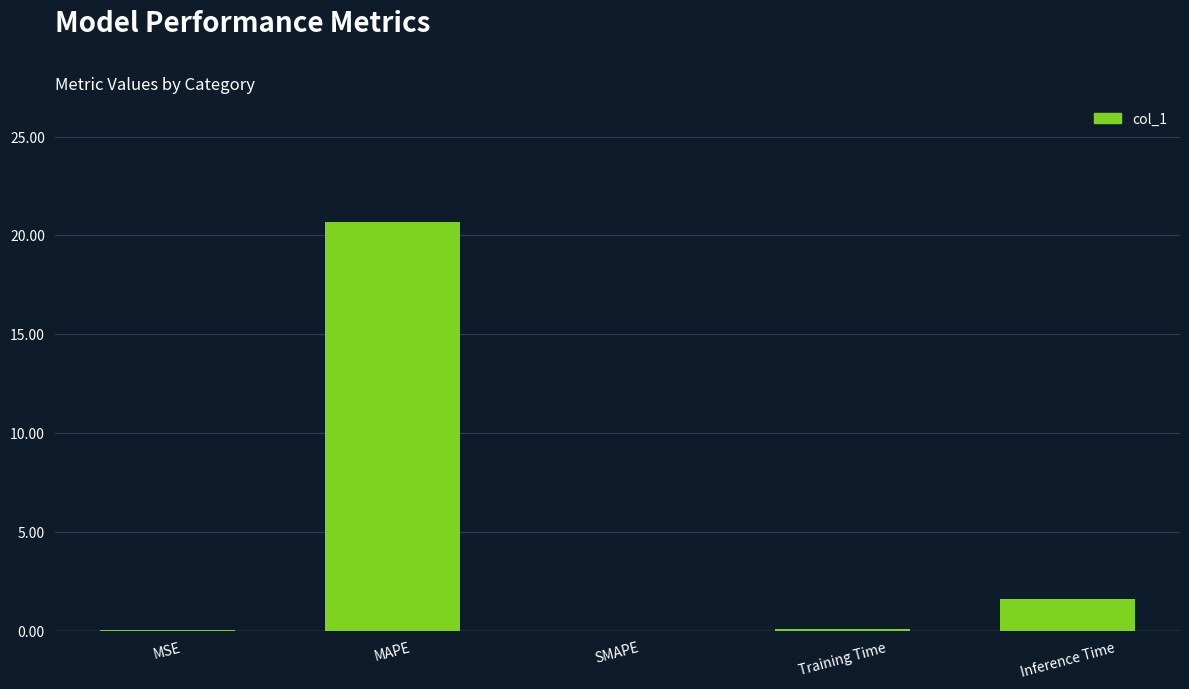

Are the bars horizontal?

No